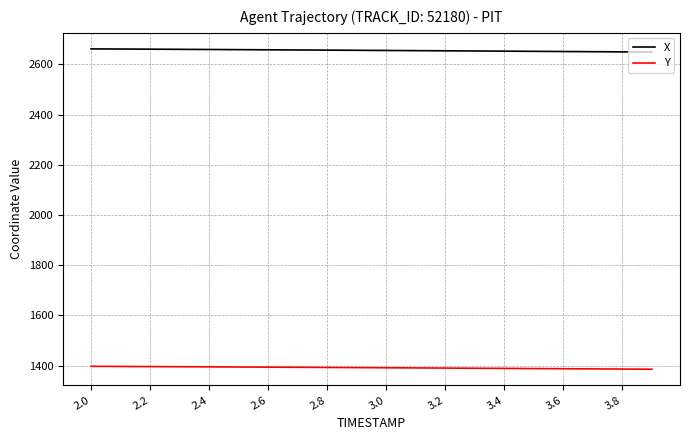

List the series in order of their peak value, highest first.

X, Y